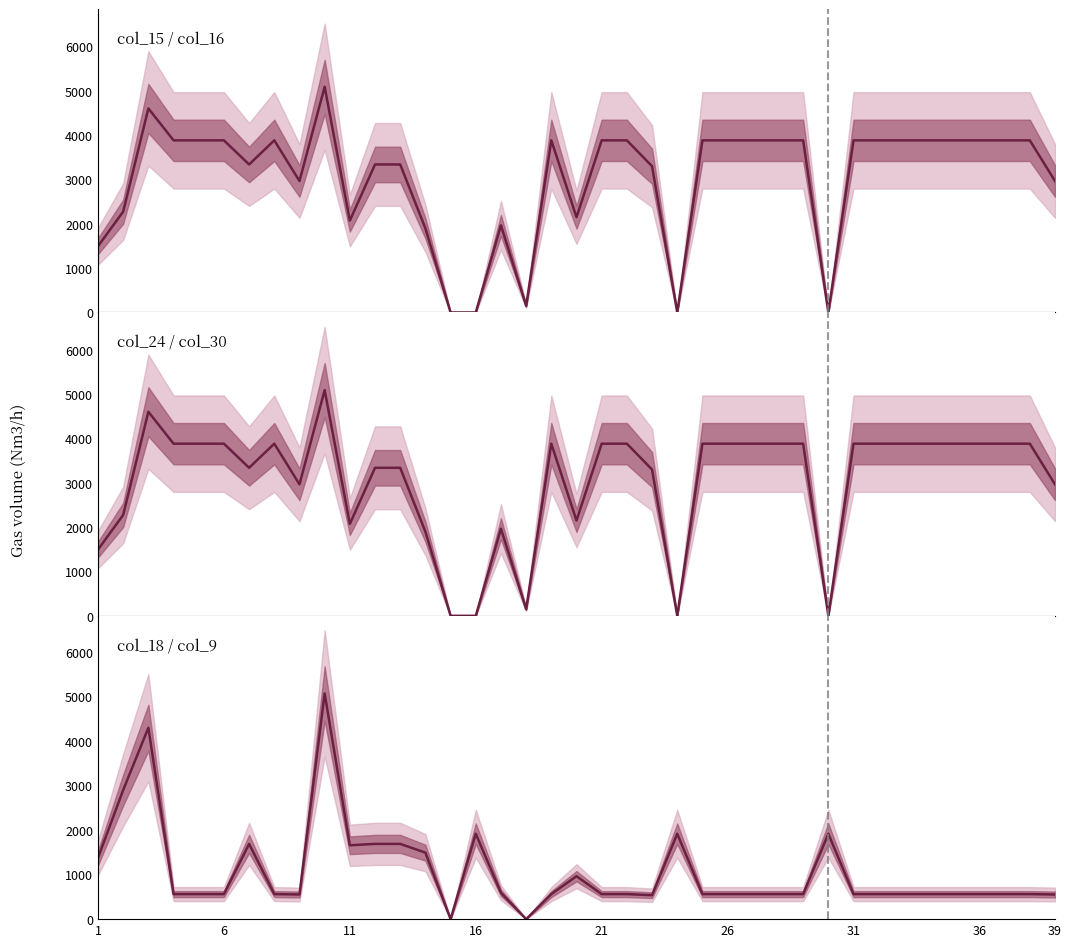

List the series in order of their peak value, highest first.

col_15 / col_16, col_24 / col_30, col_18 / col_9